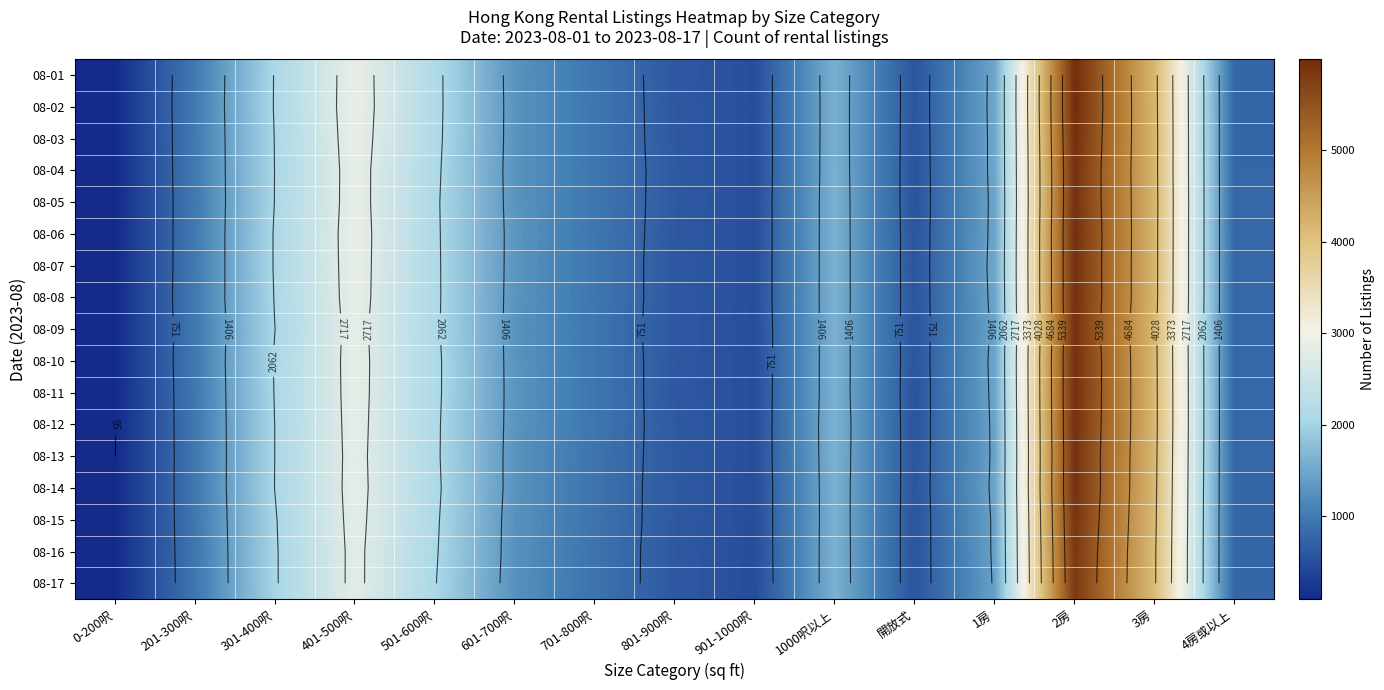

The 08-11 series shows 956 at 701-800呎. True or false?

True